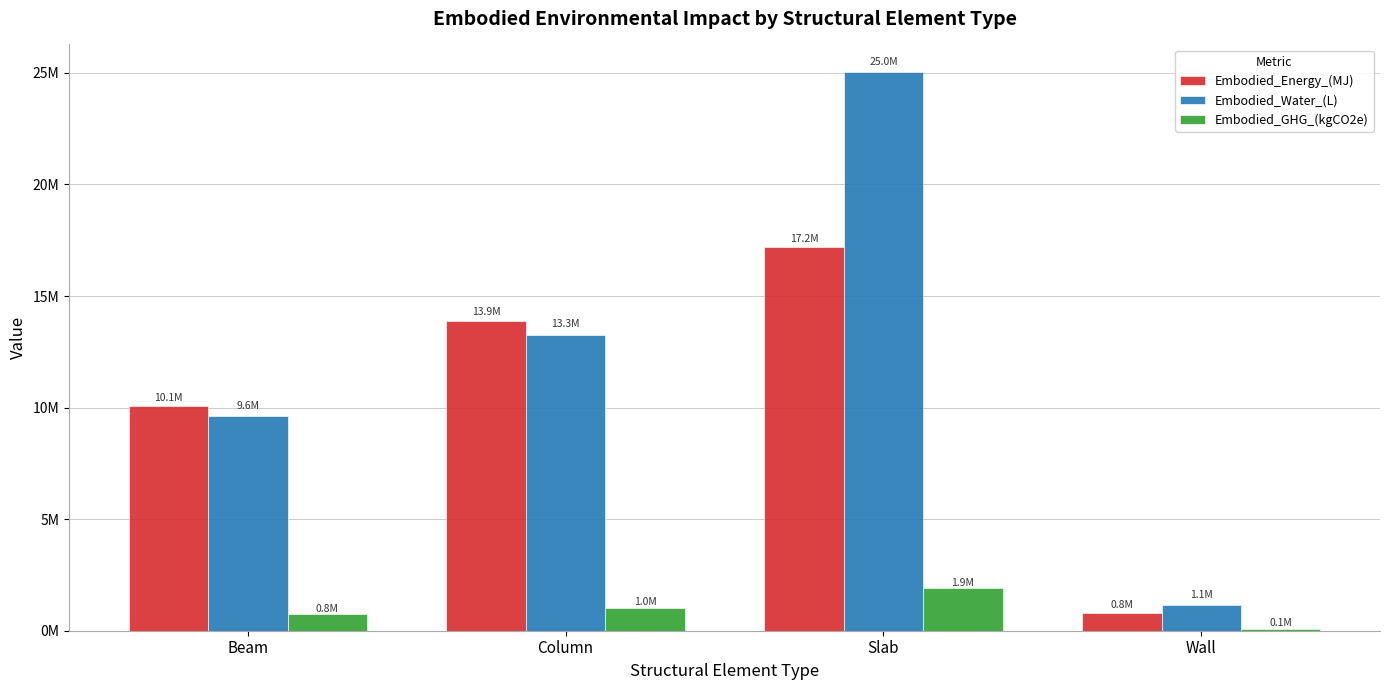

What is the total value across all series at Wall?

2000264.3